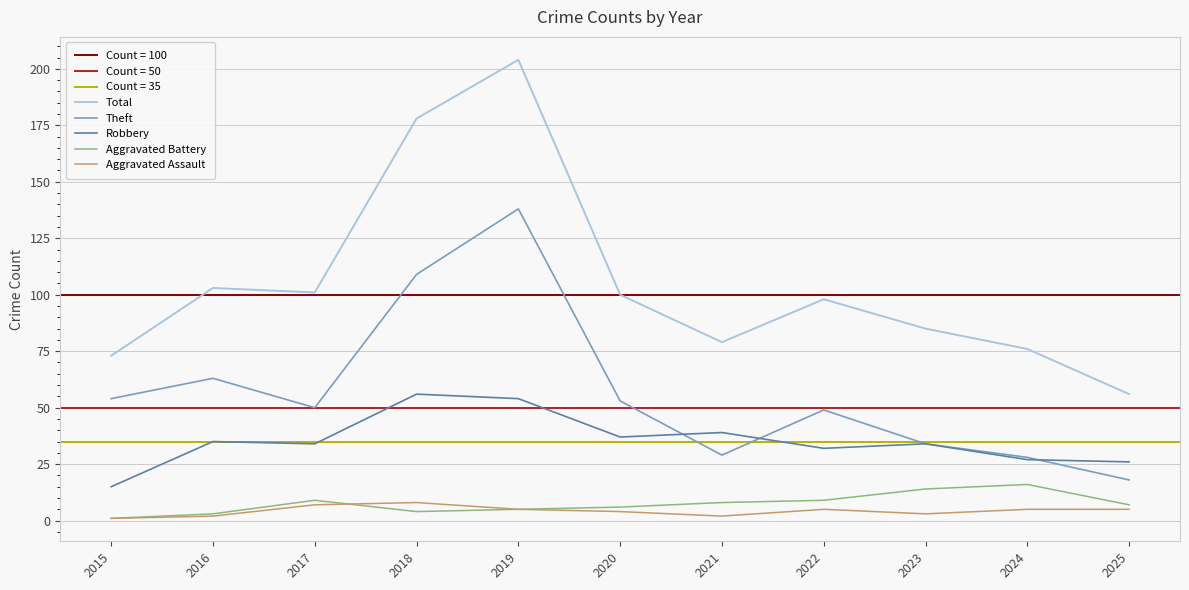

Reading left to right, what are all the values shown in this chart?

Total: 73	103	101	178	204	100	79	98	85	76	56
Theft: 54	63	50	109	138	53	29	49	34	28	18
Robbery: 15	35	34	56	54	37	39	32	34	27	26
Aggravated Battery: 1	3	9	4	5	6	8	9	14	16	7
Aggravated Assault: 1	2	7	8	5	4	2	5	3	5	5